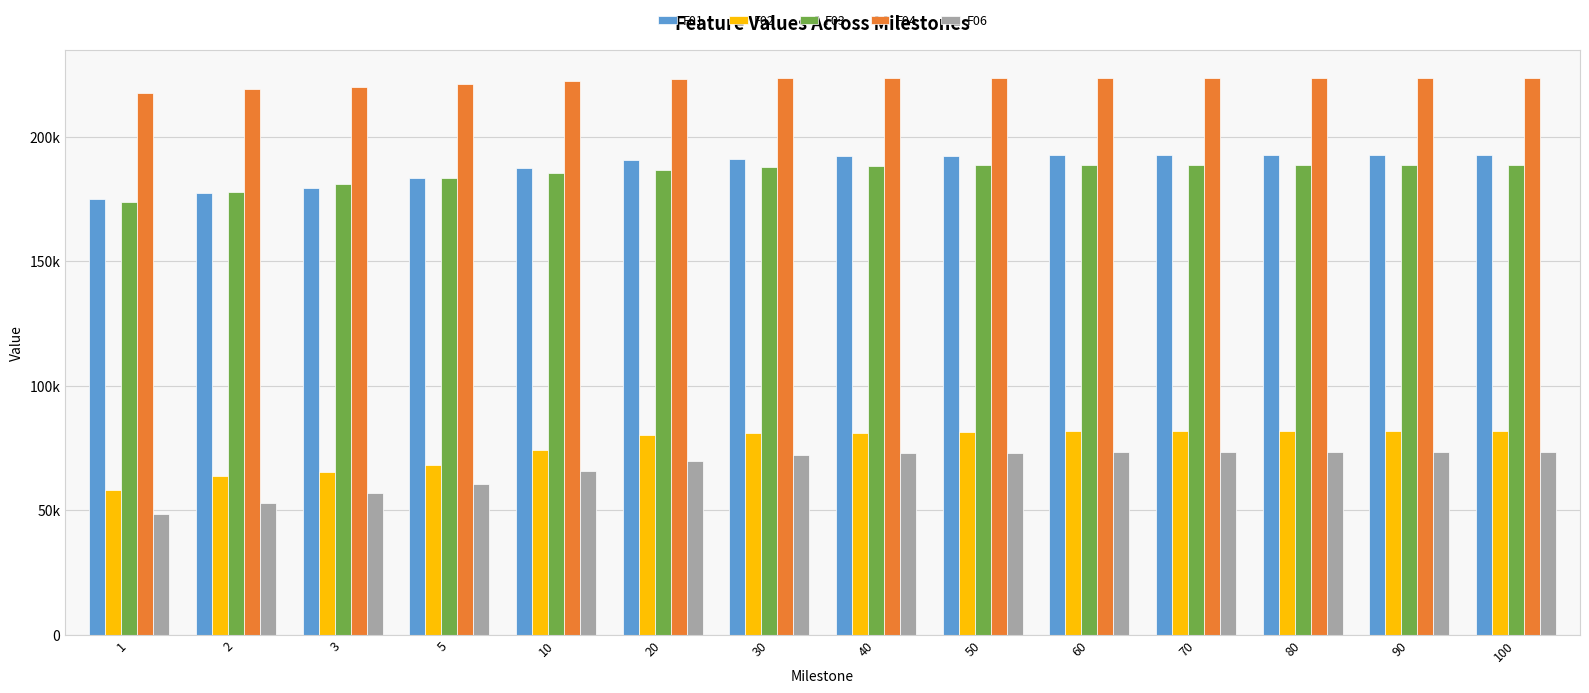

What are all the series names shown in the legend?

F01, F02, F03, F04, F06